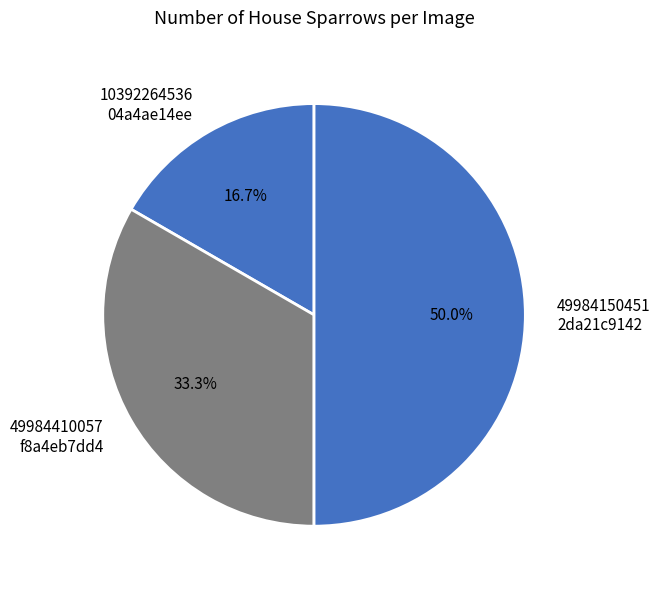

Is 49984410057 f8a4eb7dd4 the majority of the pie?

No